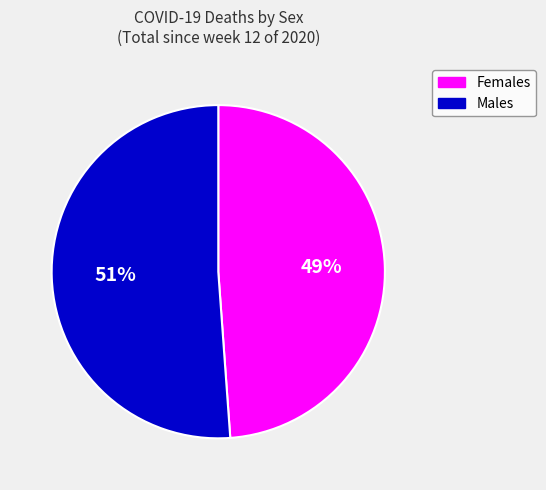

What is the ratio of the value at Males to the value at Females?

1.0